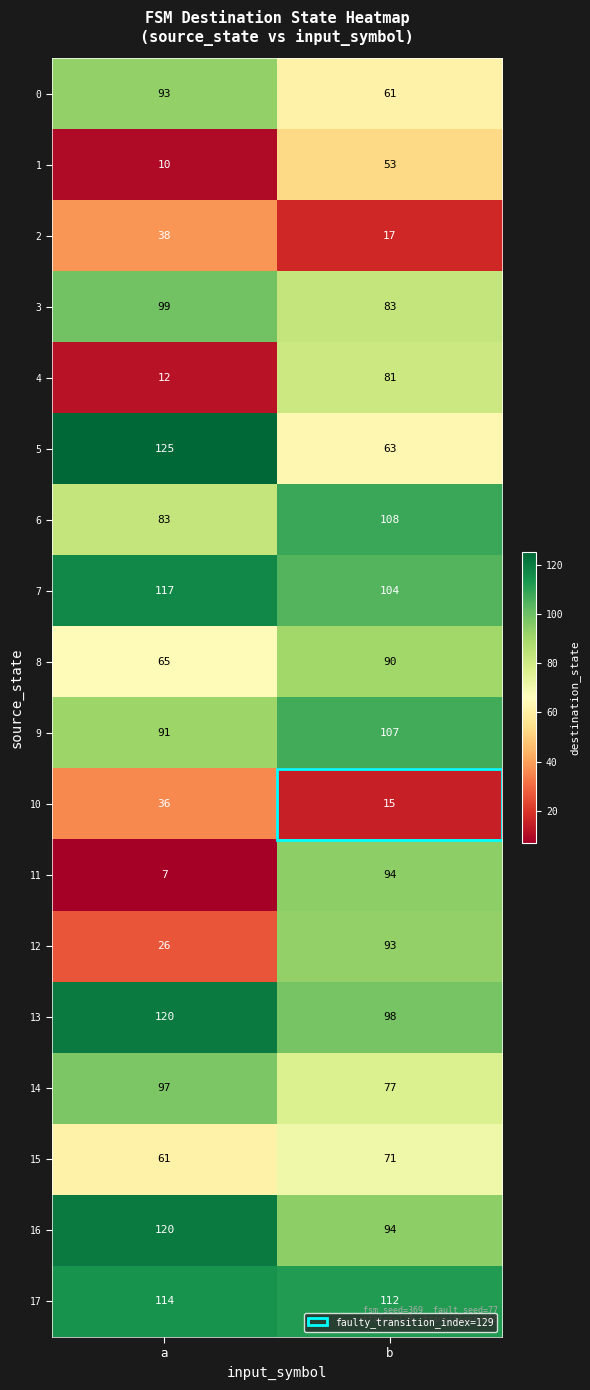

Which series changed the most between a and b?

11